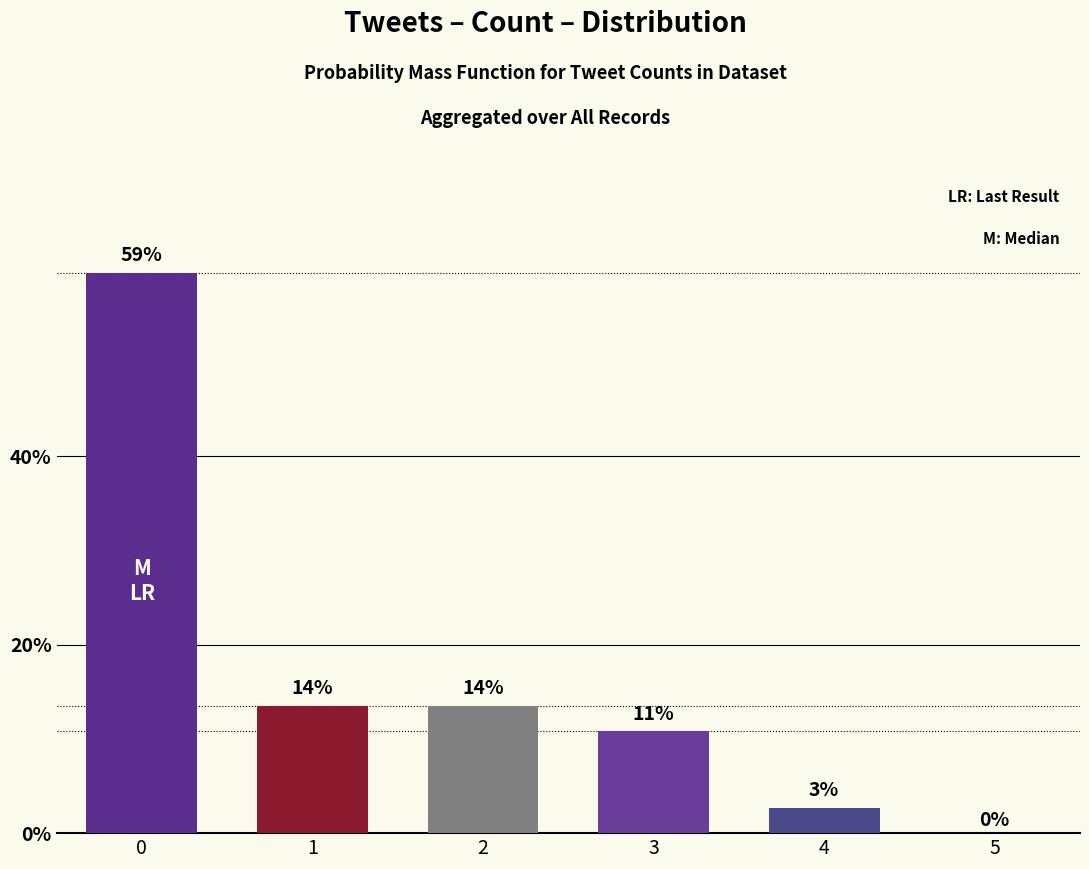

Is it true that the value at 1 is 0.1?

True